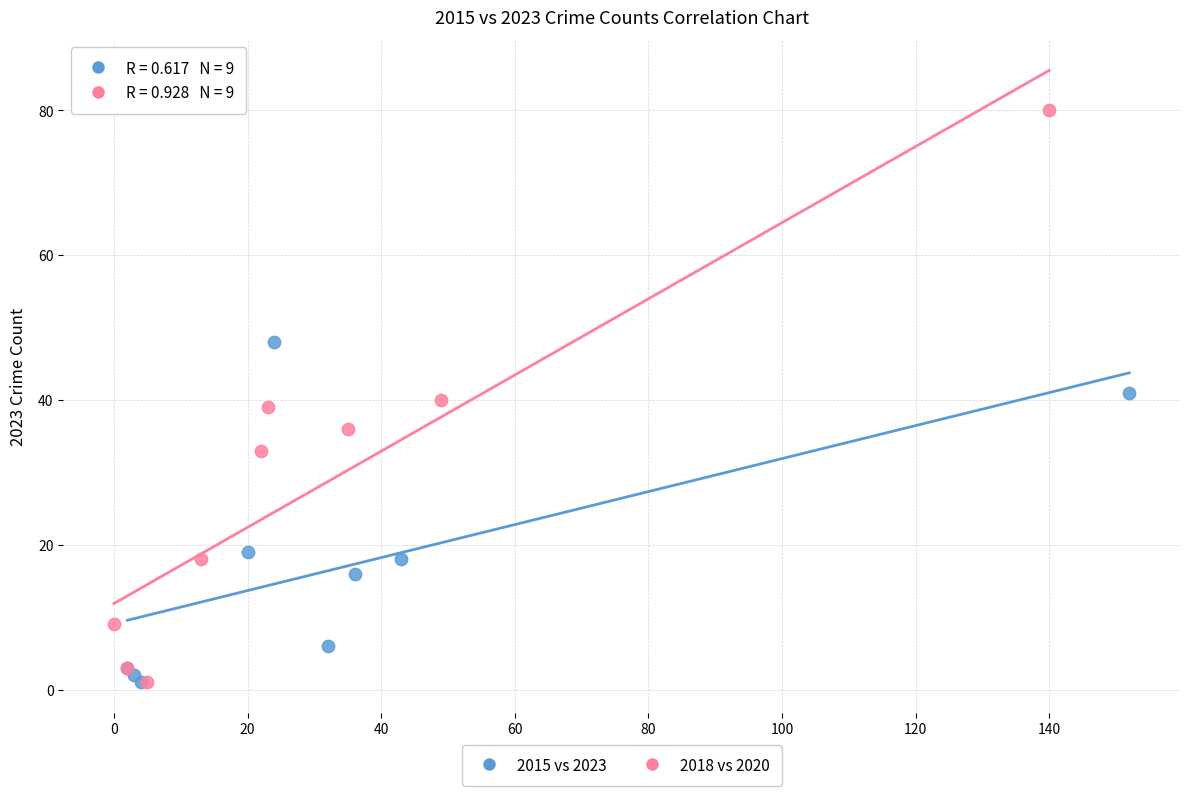

Which series has the widest spread of Y values?

2018 vs 2020